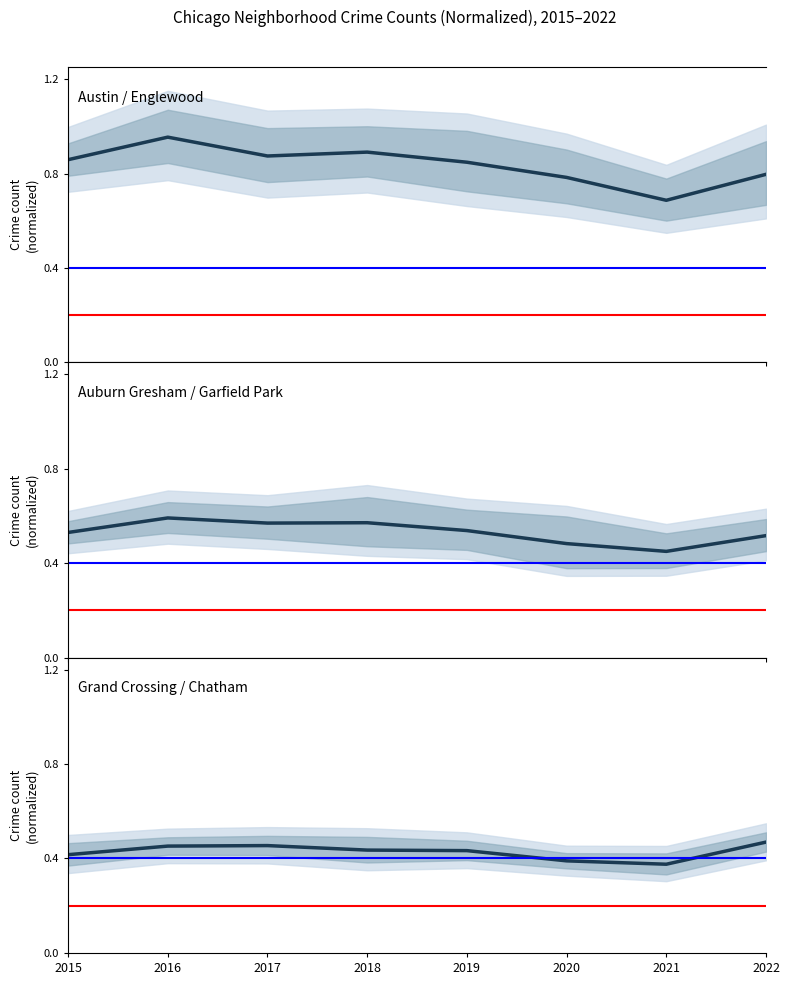

What is the average value of the Grand Crossing & Chatham series?

0.4